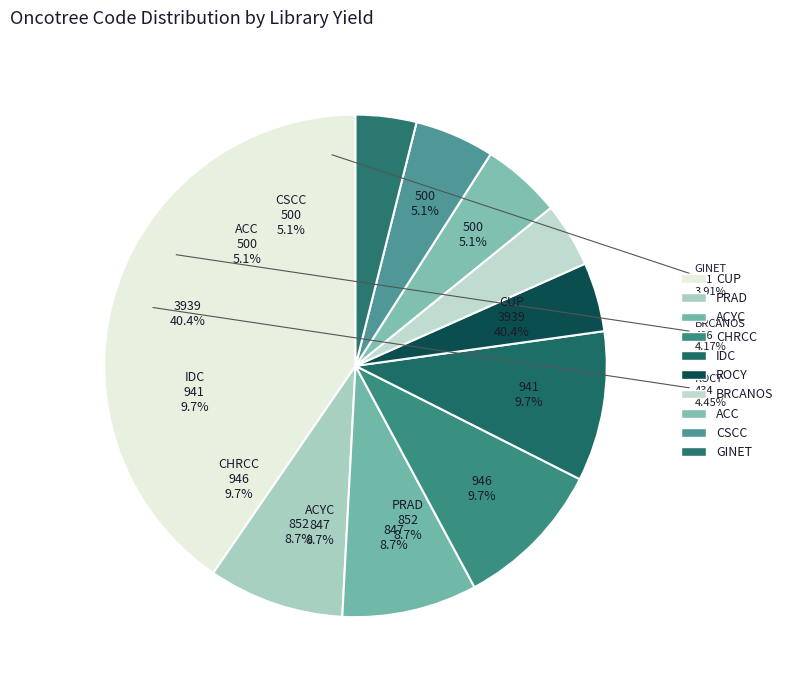

How many segments does this pie chart have?

10